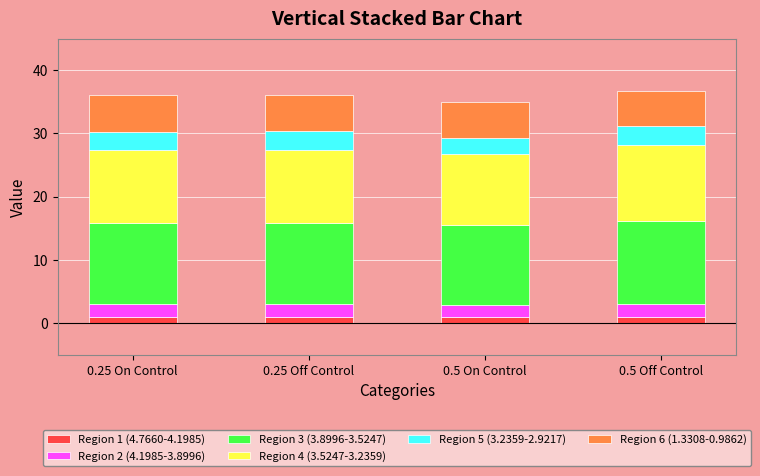

What is the highest value of the Region 1 (4.7660-4.1985) series?

1.0